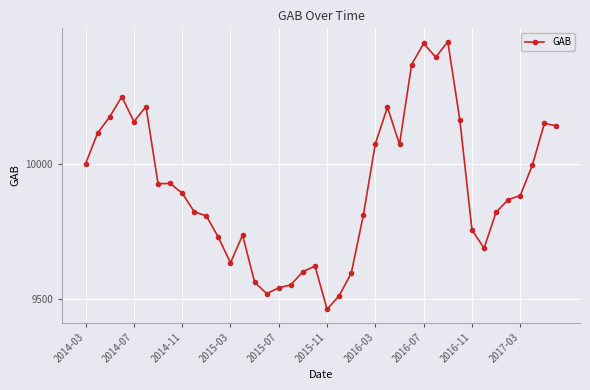

True or false: there are more than 1 points higher than both neighbors.

True